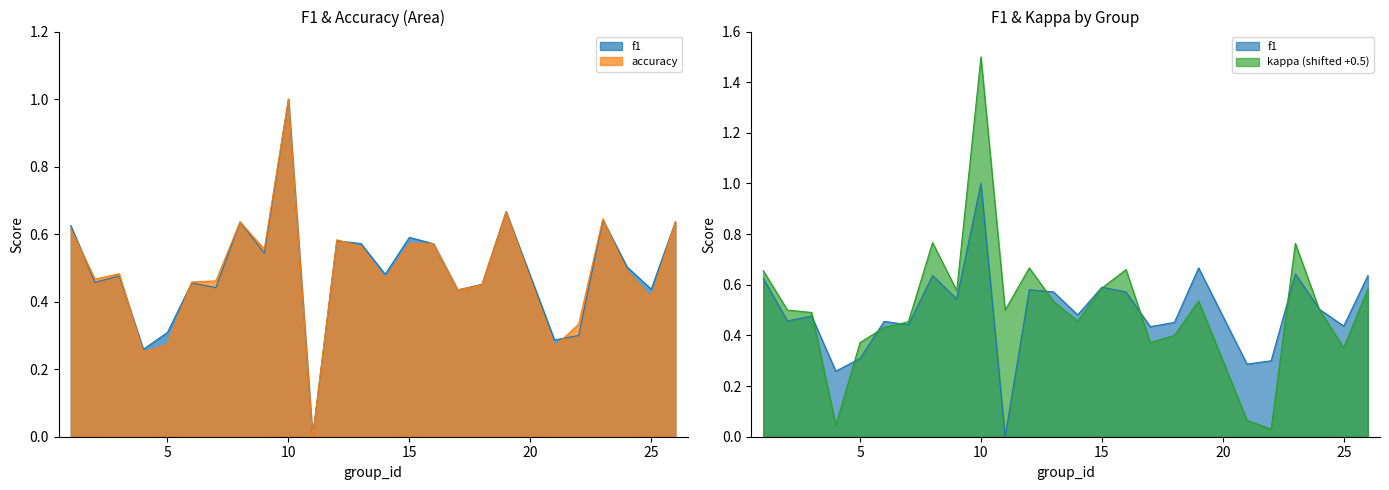

Is it true that f1 equals 1.0 at 23?

False